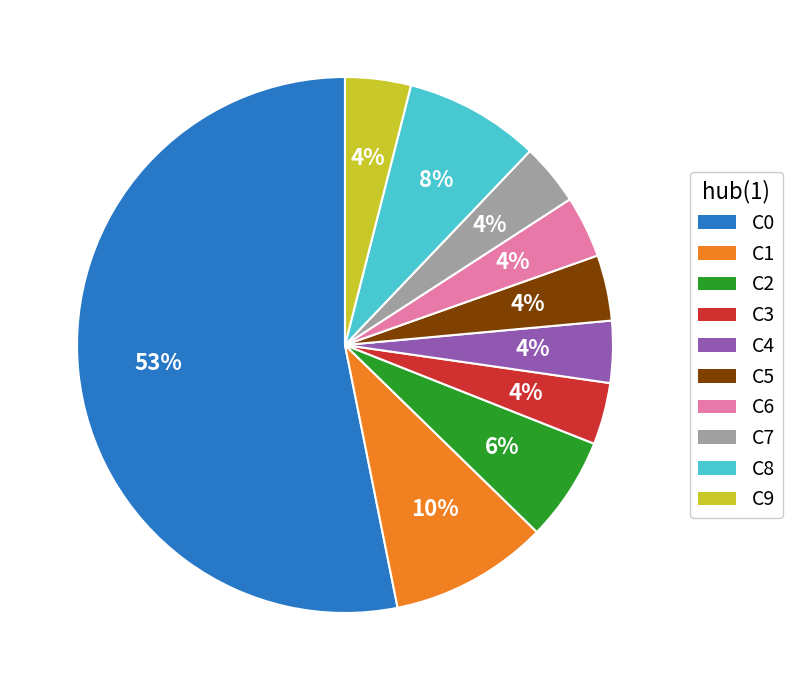

The C6 slice represents 18% of the pie. True or false?

False